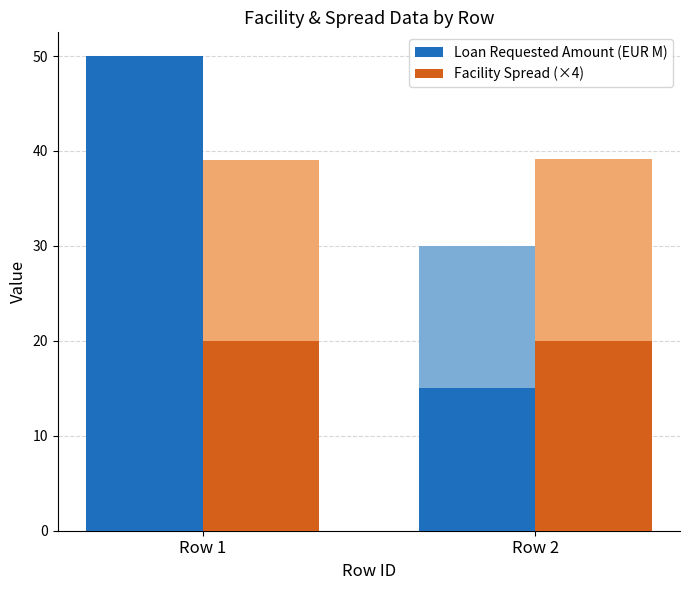

Between Row 1 and Row 2, which is larger?

Row 1